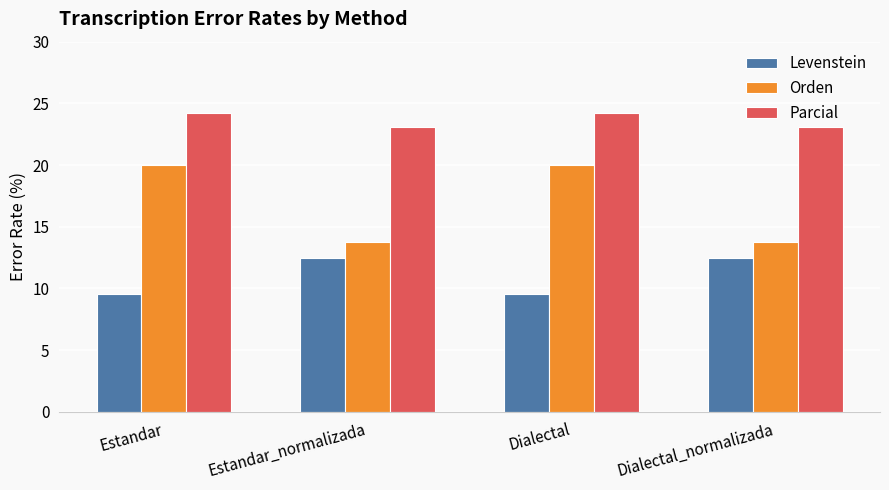

What value does the Parcial series have at Estandar?

24.2